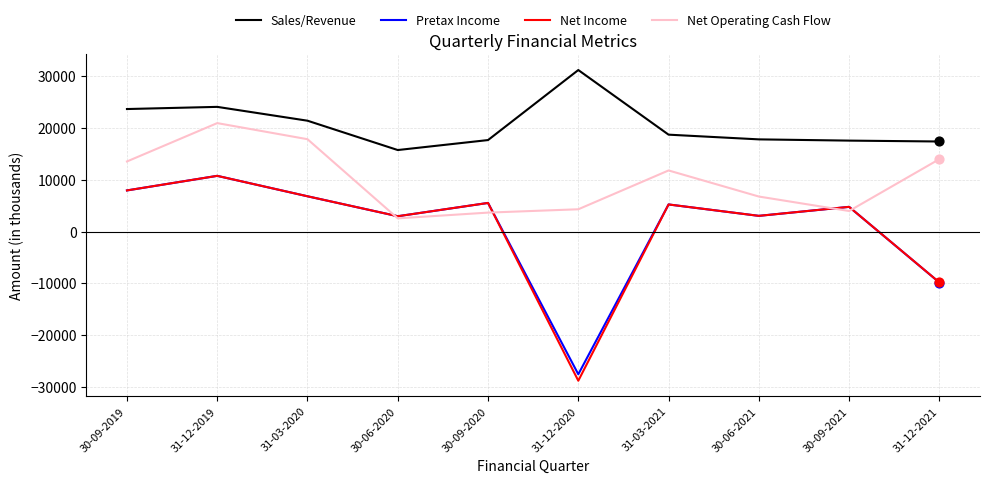

What is the difference between the highest and lowest values at 31-12-2020?

60068.4